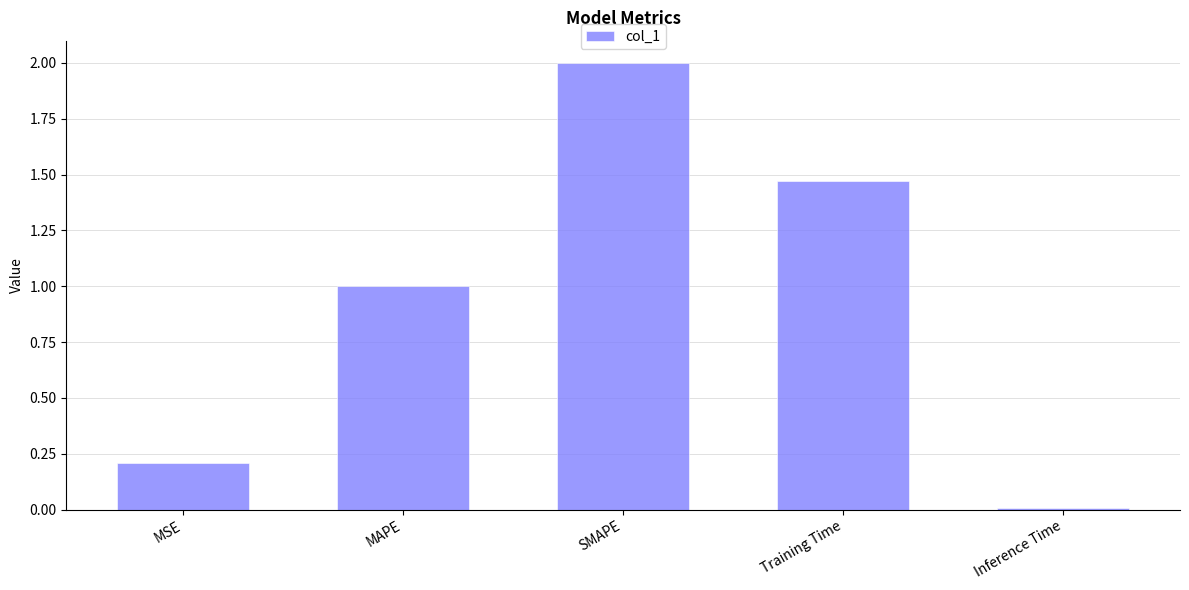

What is the sum of all values?

4.7